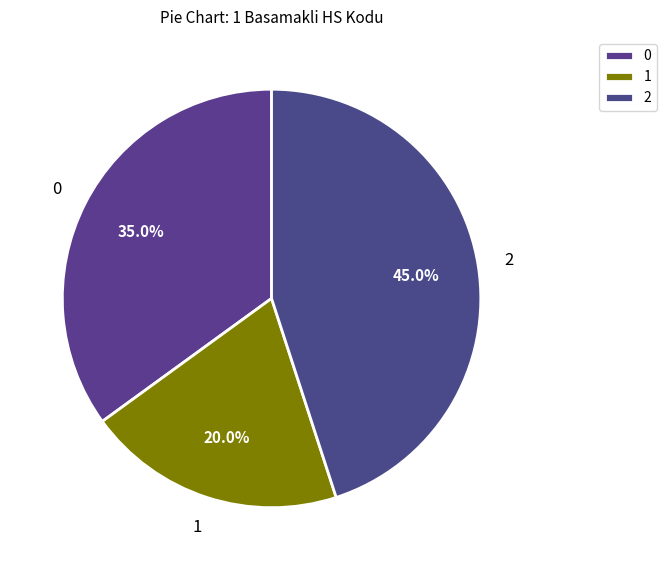

What is the ratio of the value at 0 to the value at 1?

1.8